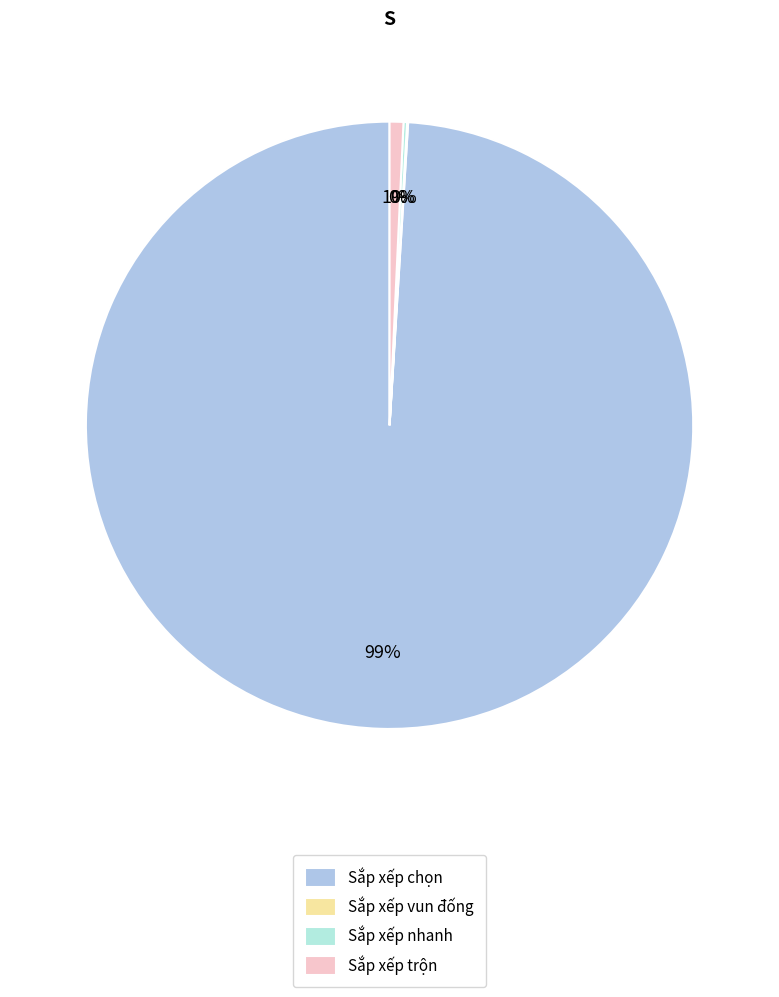

To the nearest percent, what is the average slice percentage?

25%